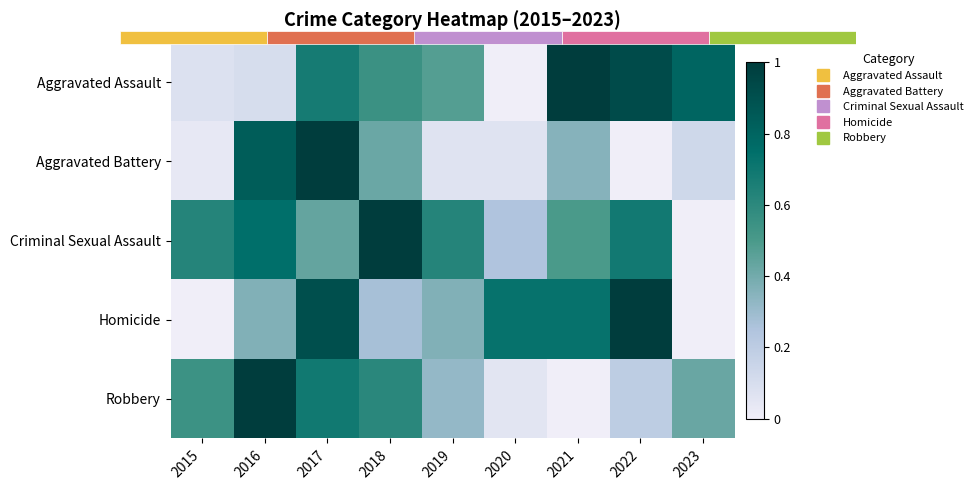

At how many categories does at least one series exceed 0?

9